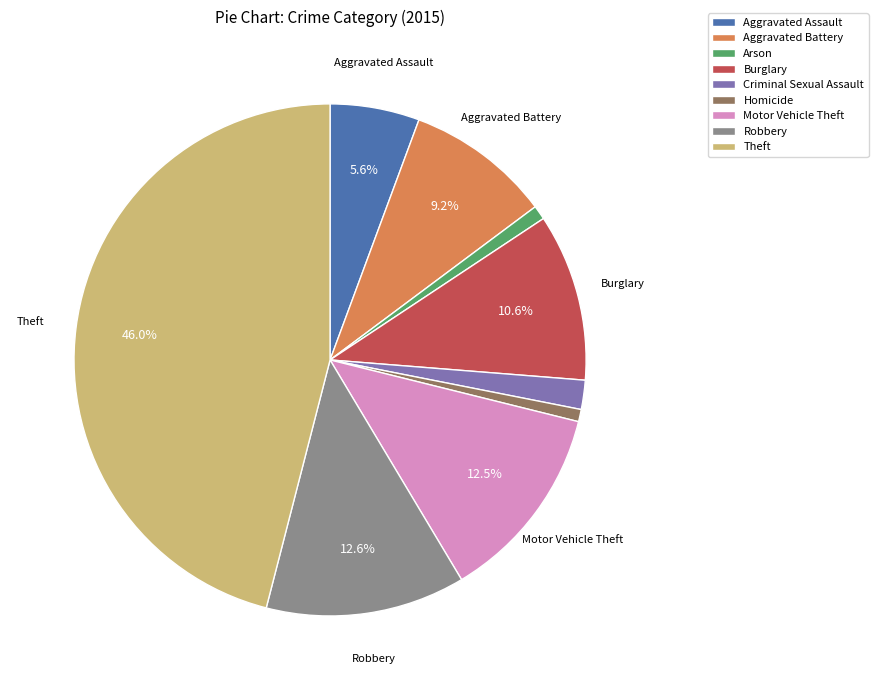

To the nearest percent, what is the combined percentage of Aggravated Assault and Robbery?

18%